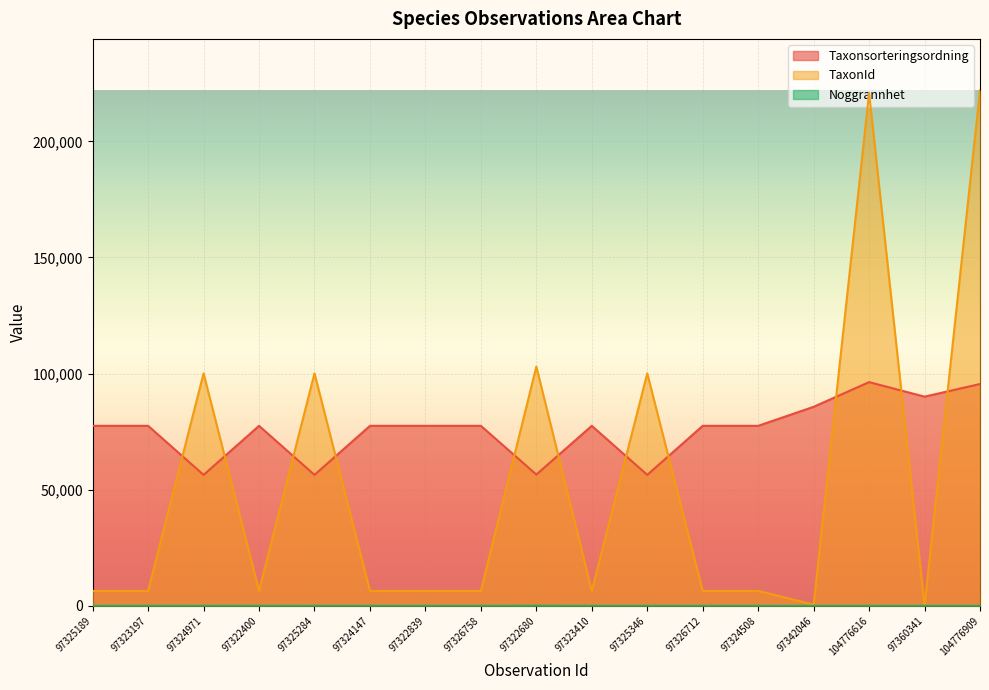

Rank the categories by Noggrannhet value from lowest to highest.

97325189, 97324971, 97325284, 97324147, 97322839, 97326758, 97323410, 97325346, 97326712, 97324508, 97342046, 104776616, 97360341, 104776909, 97323197, 97322400, 97322680